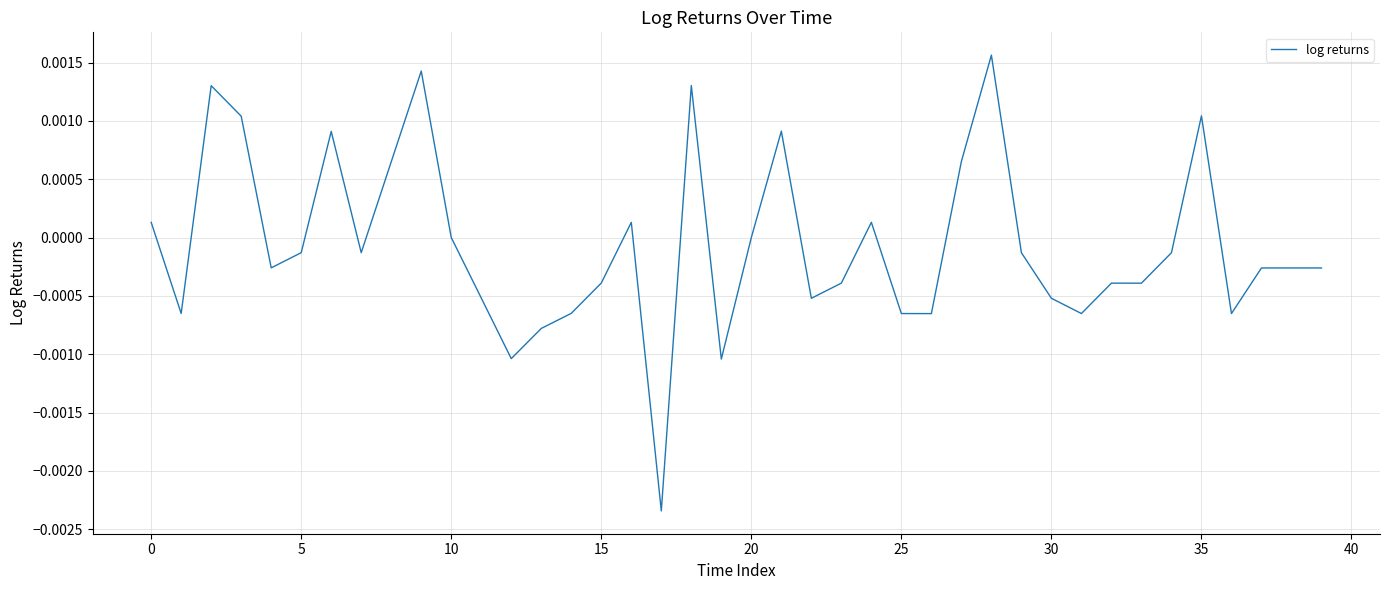

Between 30 and 10, which is larger?

10